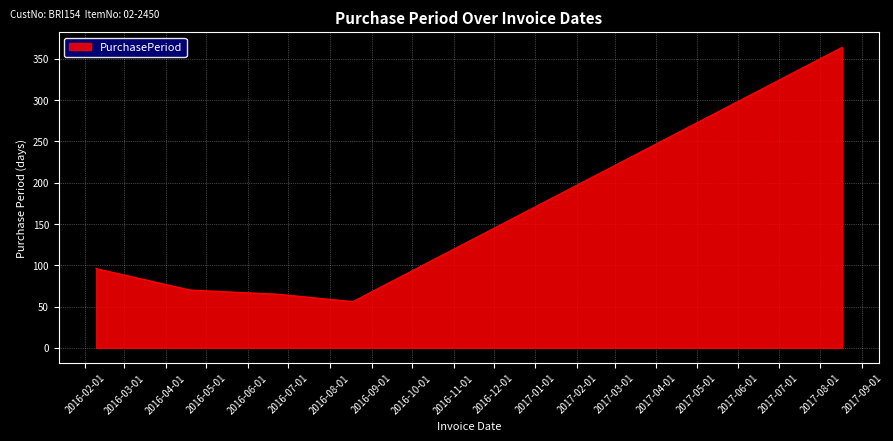

What is the greatest value displayed?

364